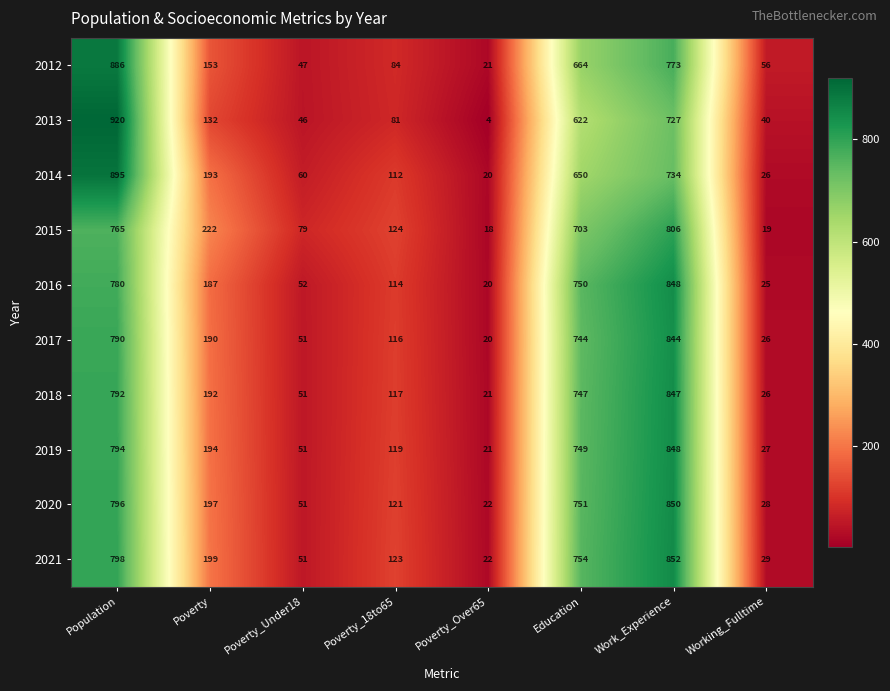

The value of 2018 at Poverty_Over65 is 21. True or false?

True